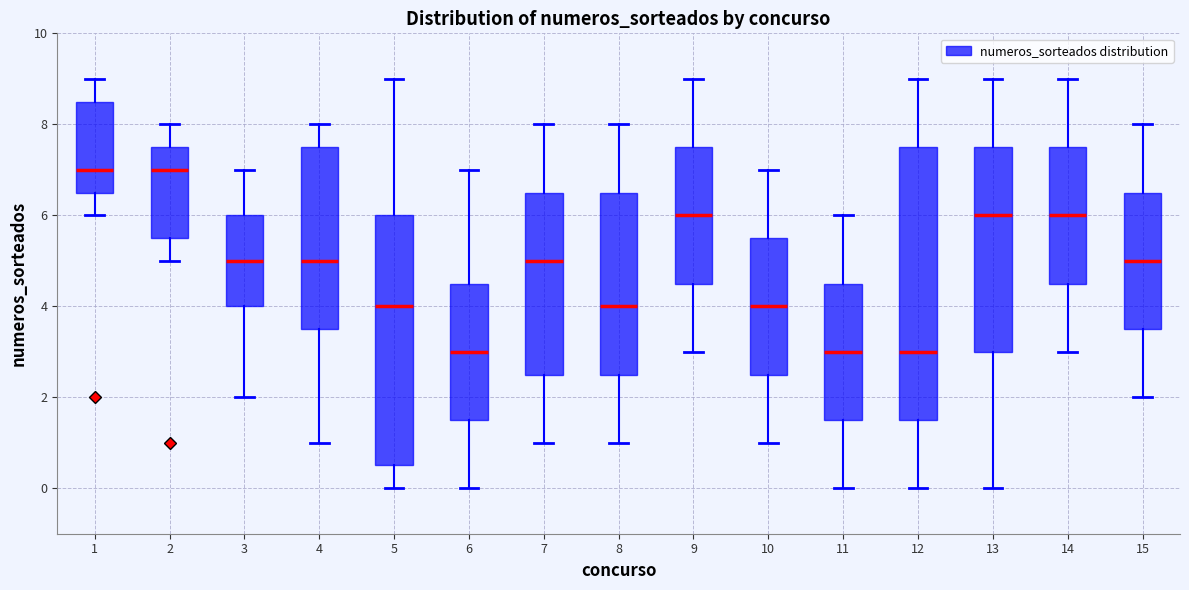

Comparing the boxes themselves (not the whiskers), which one is the tallest?

12